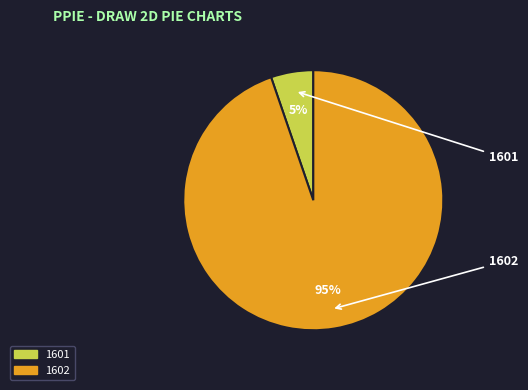

How many slices are in this pie chart?

2